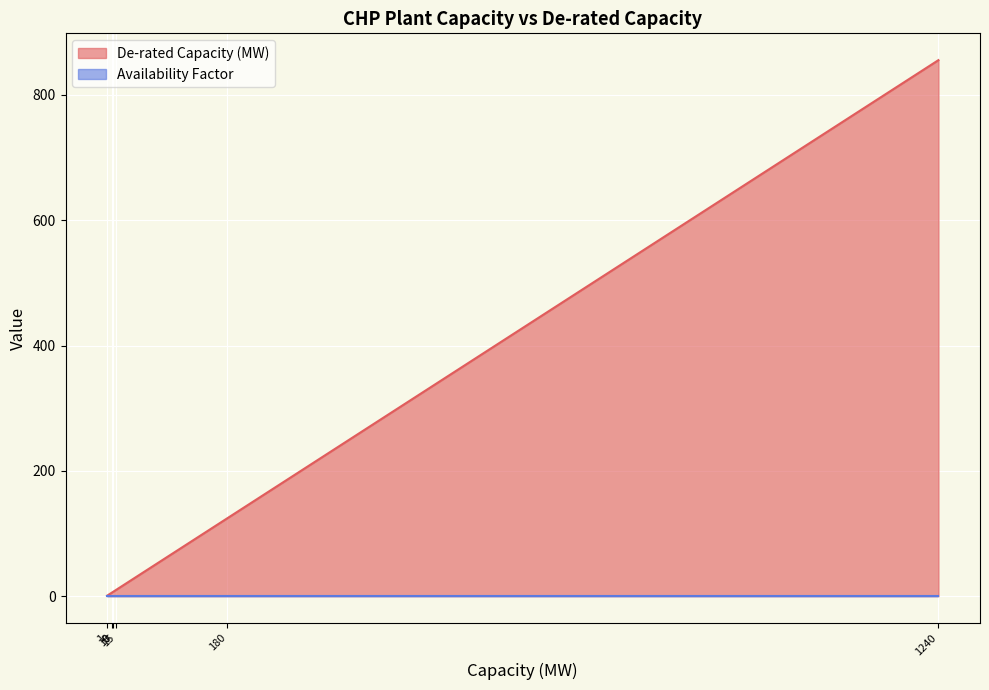

At which category is the sum across all series the highest?

1240